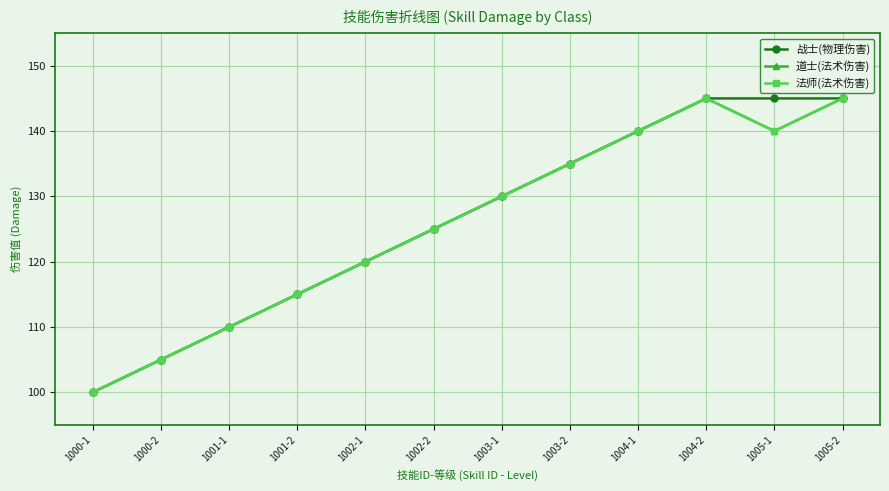

The value of 战士(物理伤害) at 1004-1 is 64. True or false?

False